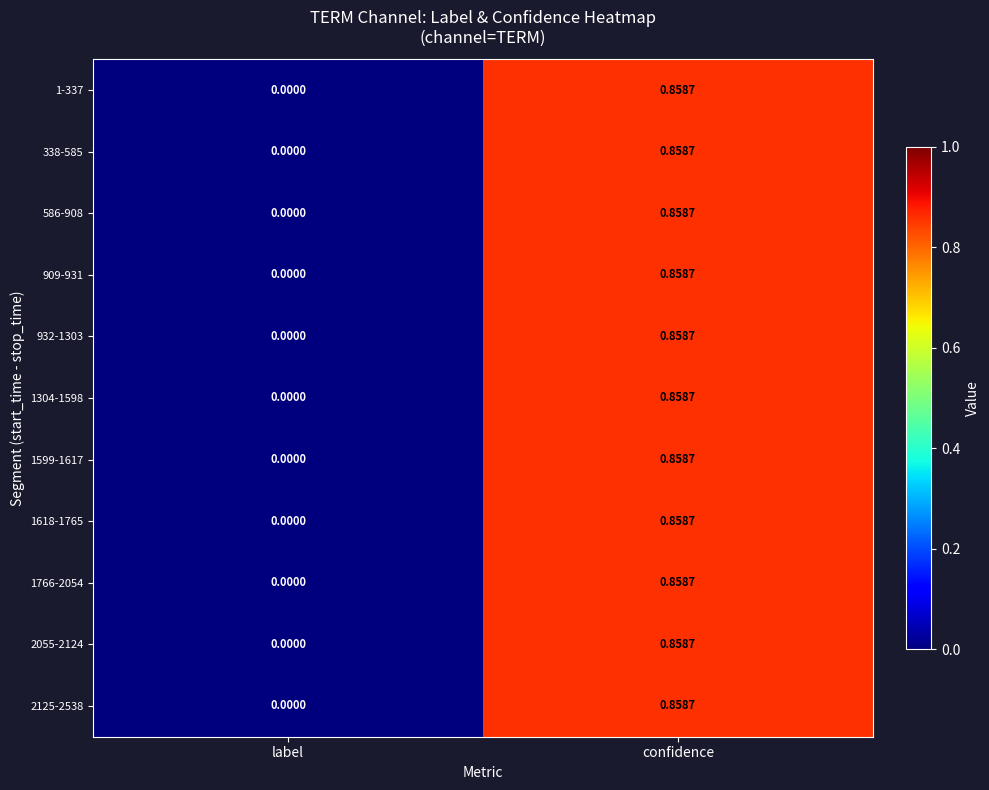

Which label corresponds to the largest value in the chart?

confidence